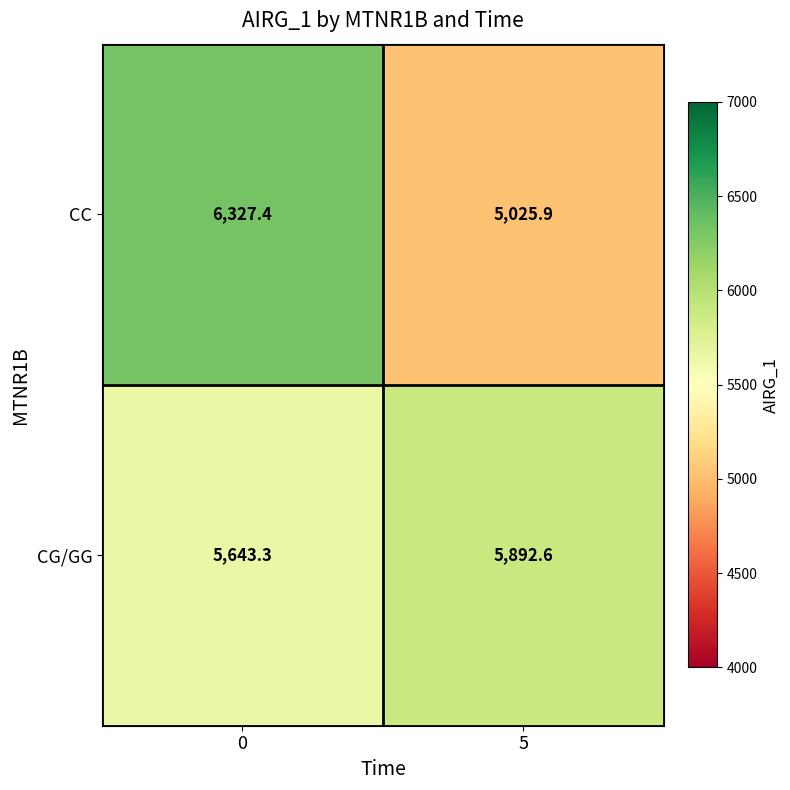

Is it true that CG/GG equals 9945.9 at 0?

False